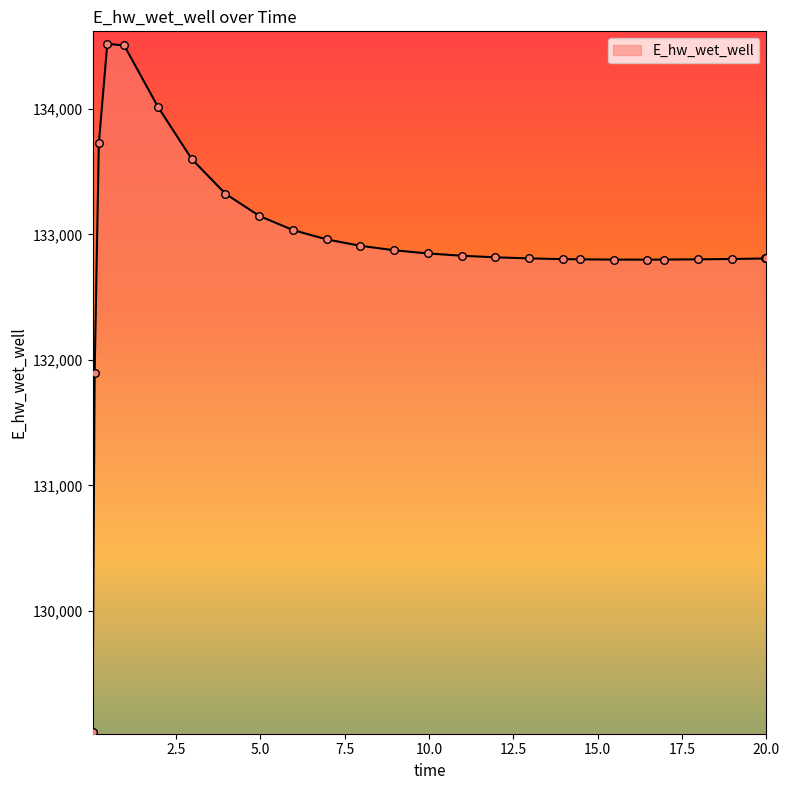

What is the difference between the maximum and minimum values?

5489.2